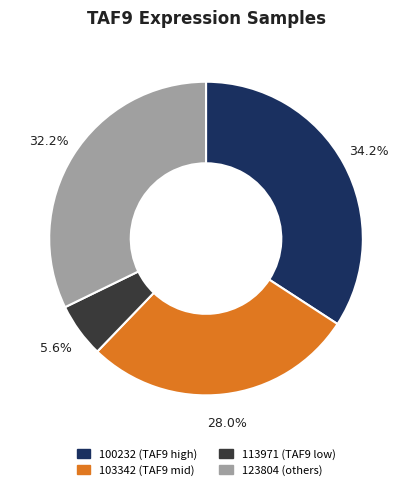

To the nearest percent, what is the difference between the largest and smallest slice percentages?

29%